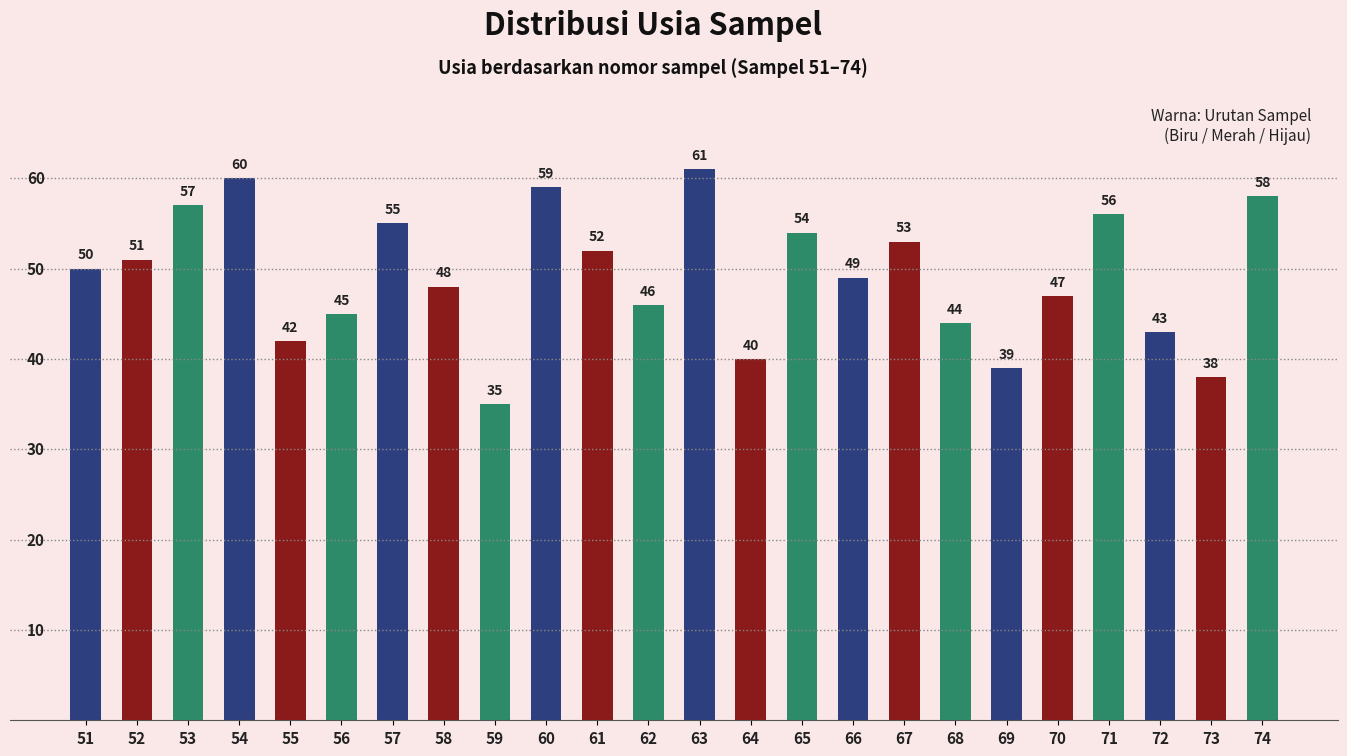

Which label corresponds to the largest value in the chart?

63